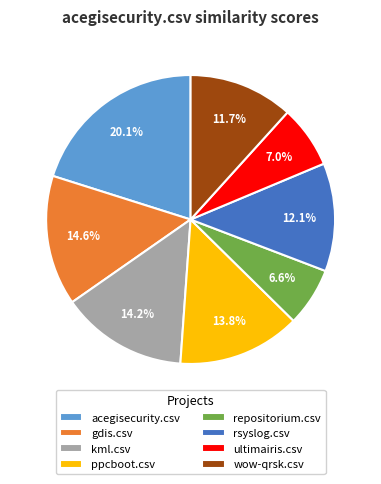

To the nearest percent, what percentage of the pie is wow-qrsk.csv?

12%